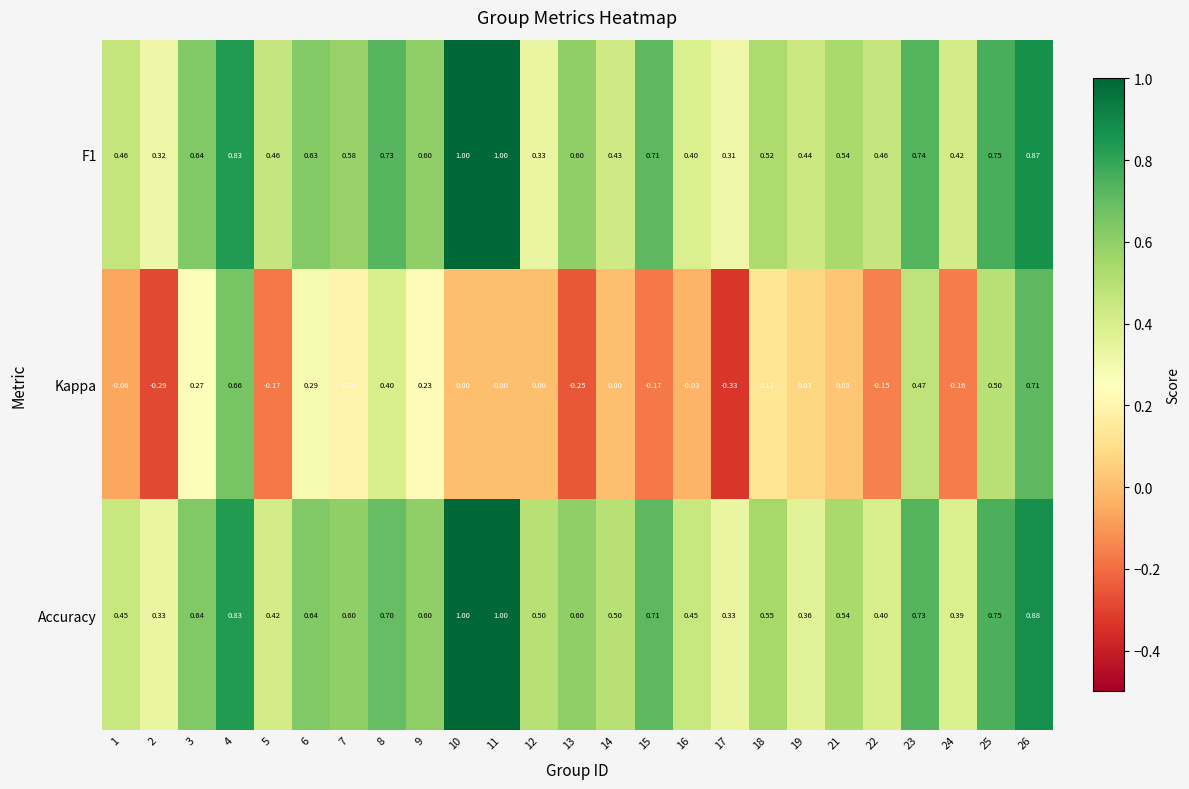

Which series has the largest total across all categories?

Accuracy